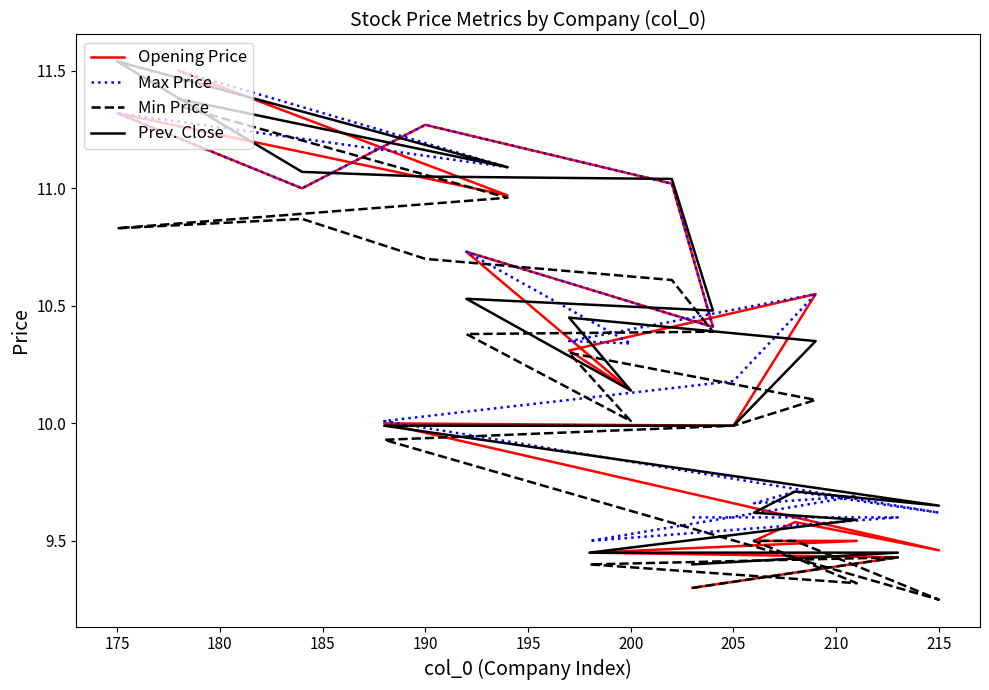

What is the difference between the second highest and second lowest values in the Opening Price series?

1.9